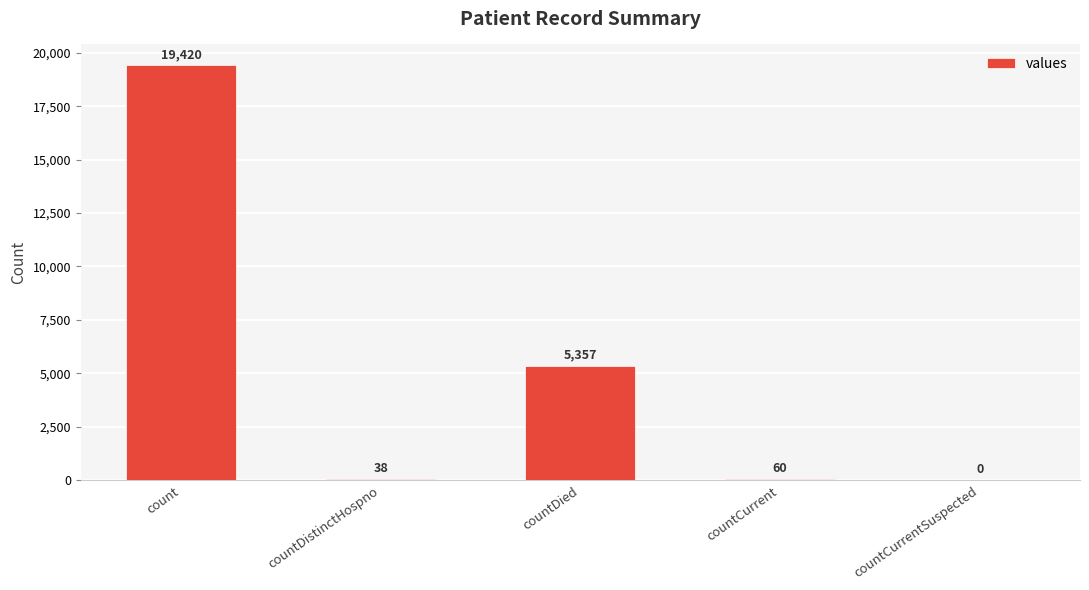

What is the sum of all values?

24875